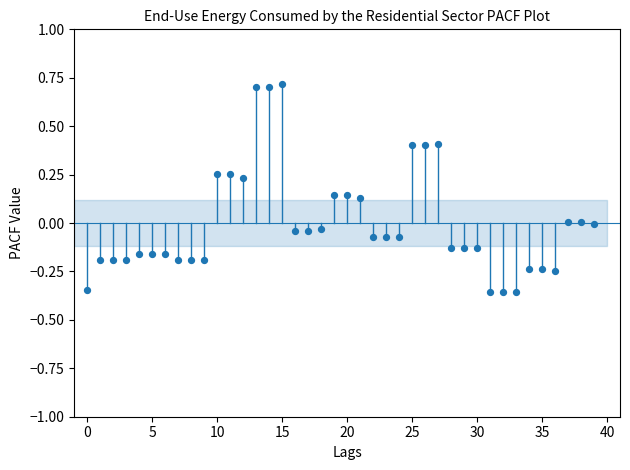

What is the range of Y values (max minus min)?

1.1